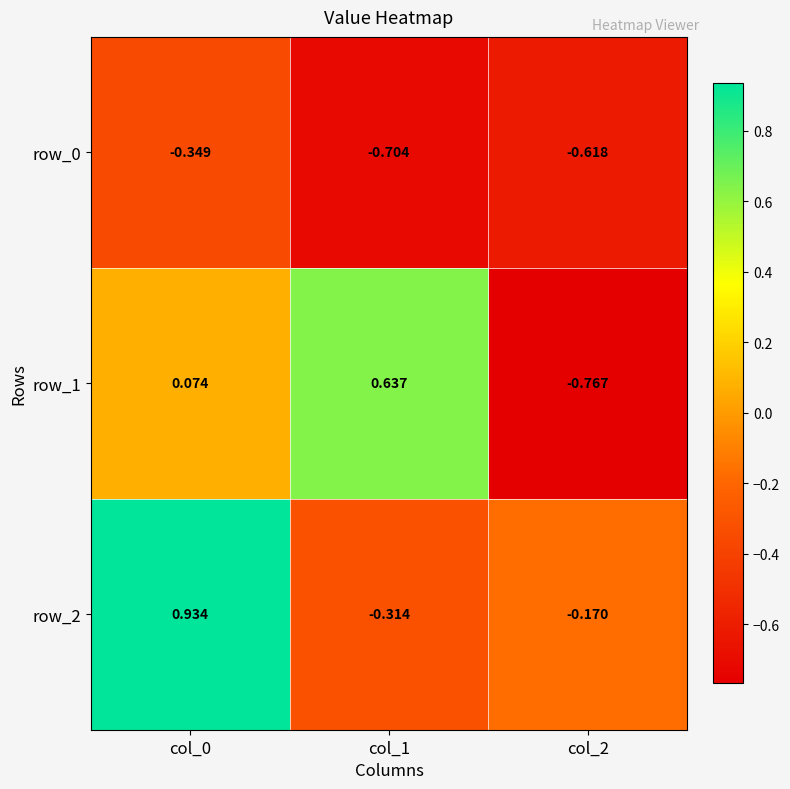

Rank the series by their maximum value, from lowest to highest.

row_0, row_1, row_2